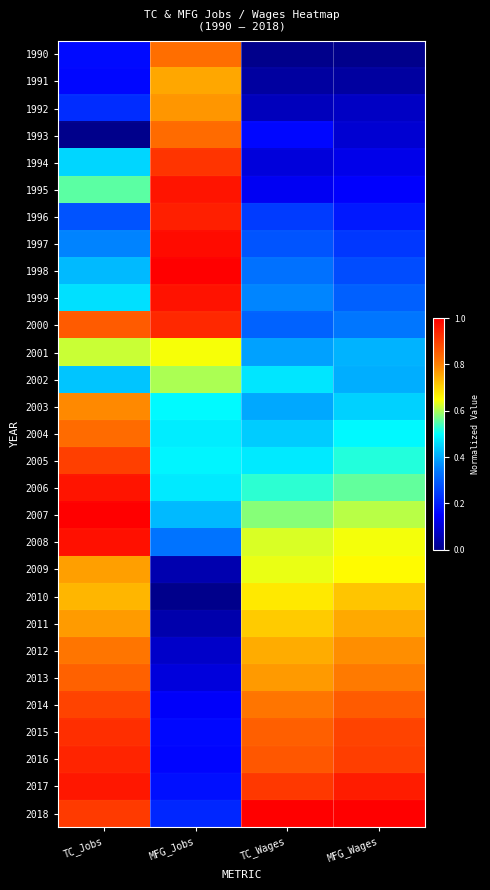

What is the spread (max minus min) of values at TC_Jobs?

1.0